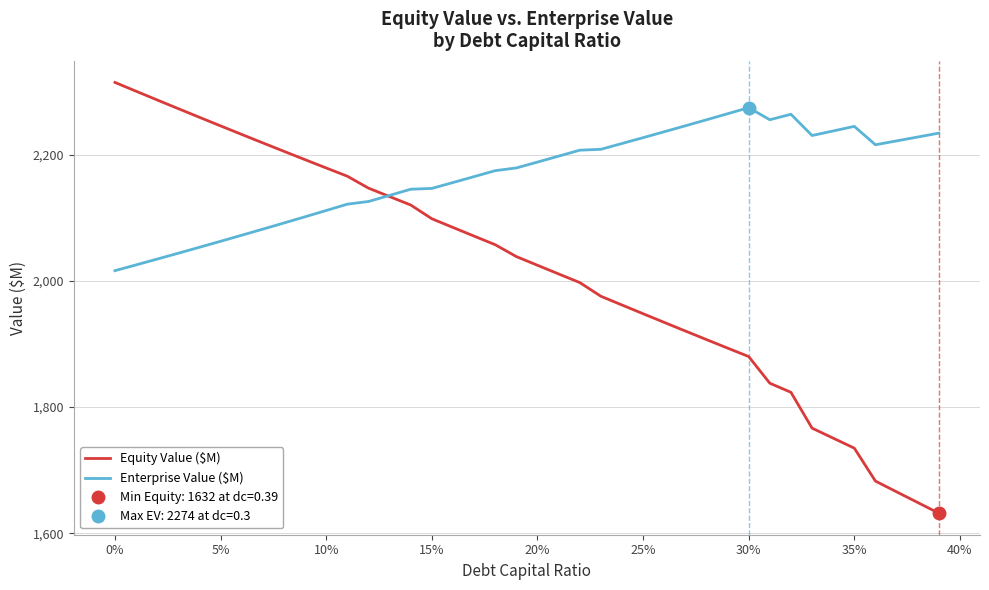

Between 15% and 15, which is larger?

15%